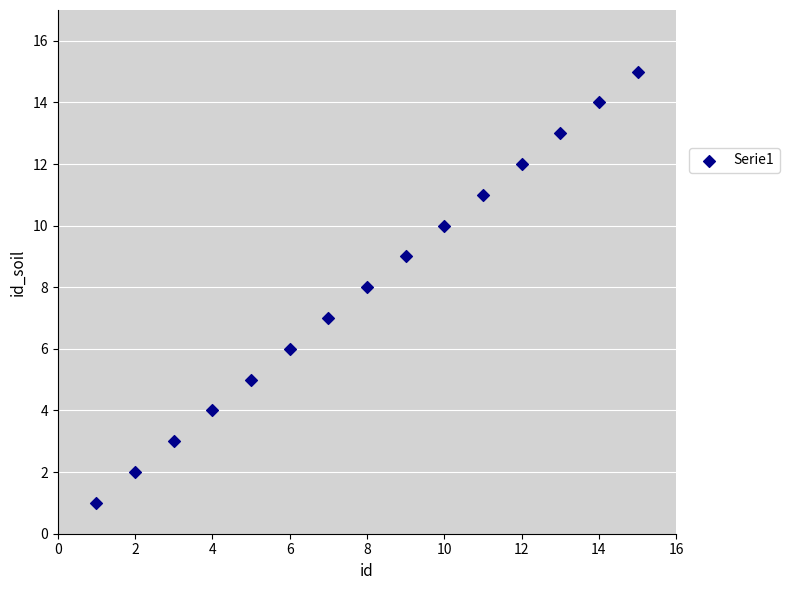

What is the range of X values (max minus min)?

14